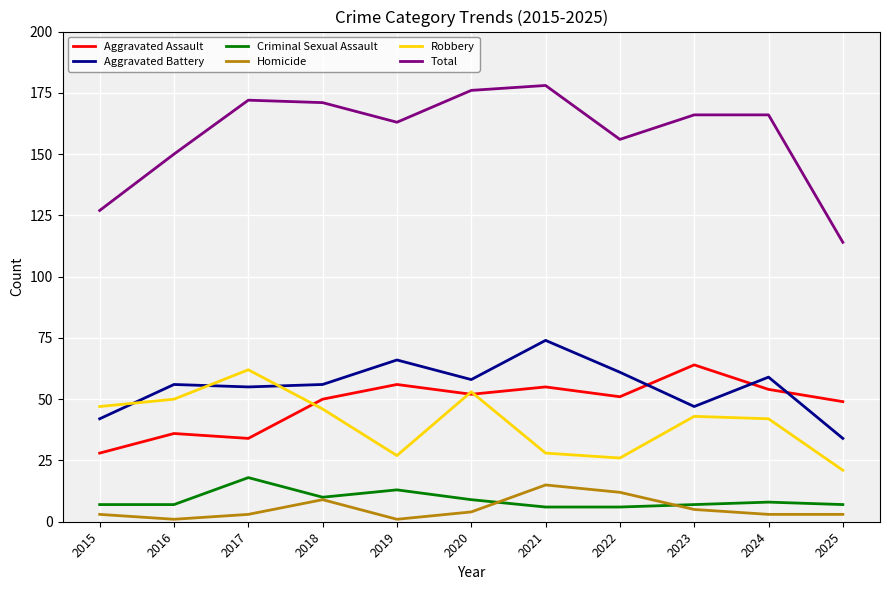

What is the difference between the maximum and minimum values in the Aggravated Battery series?

40